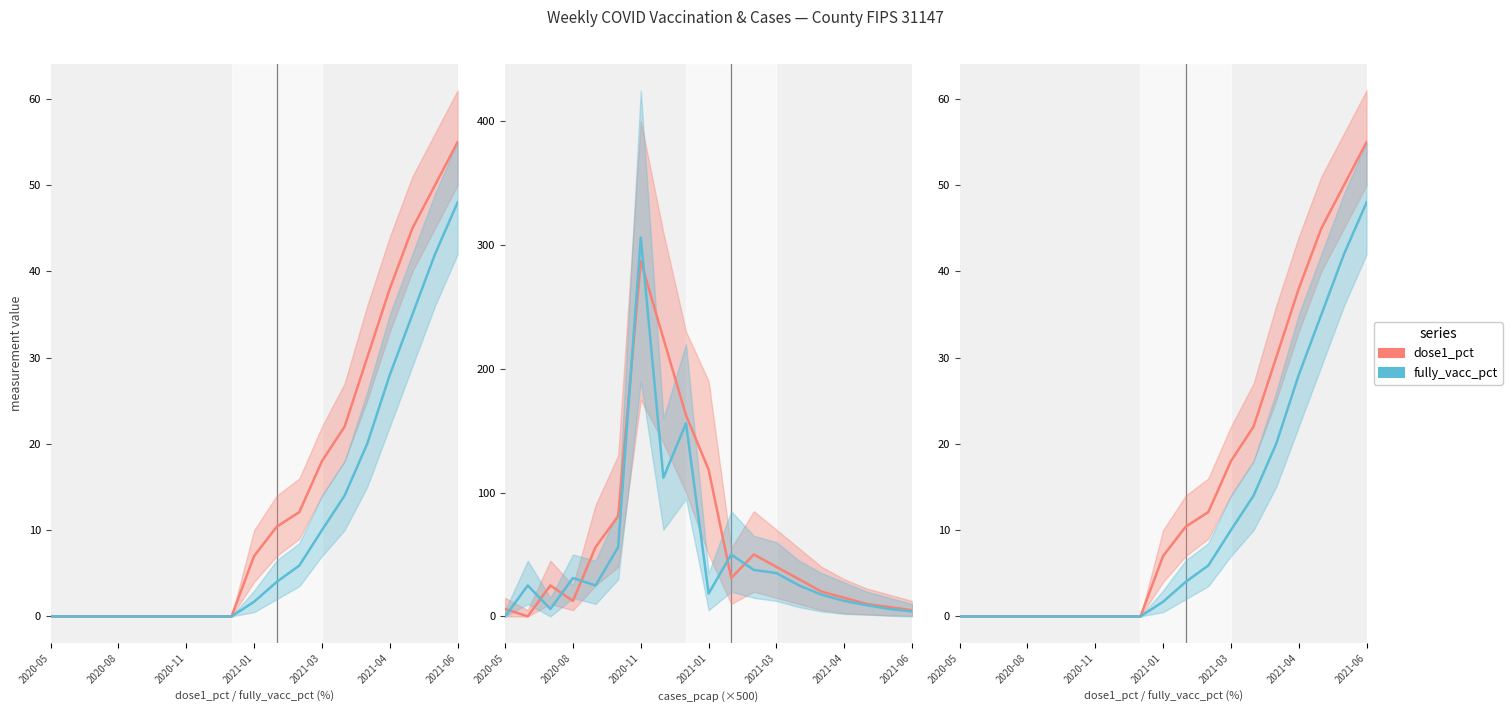

Rank the series at 2021-03 from lowest to highest value.

fully_vacc_pct, dose1_pct